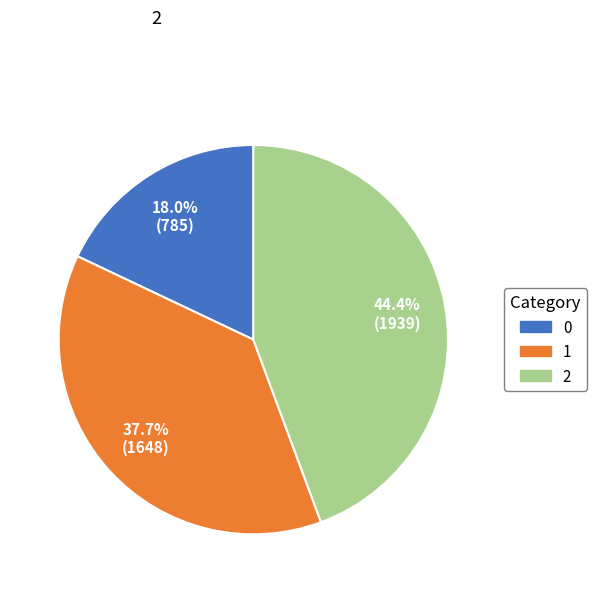

True or false: 1 accounts for 30% of the total.

False